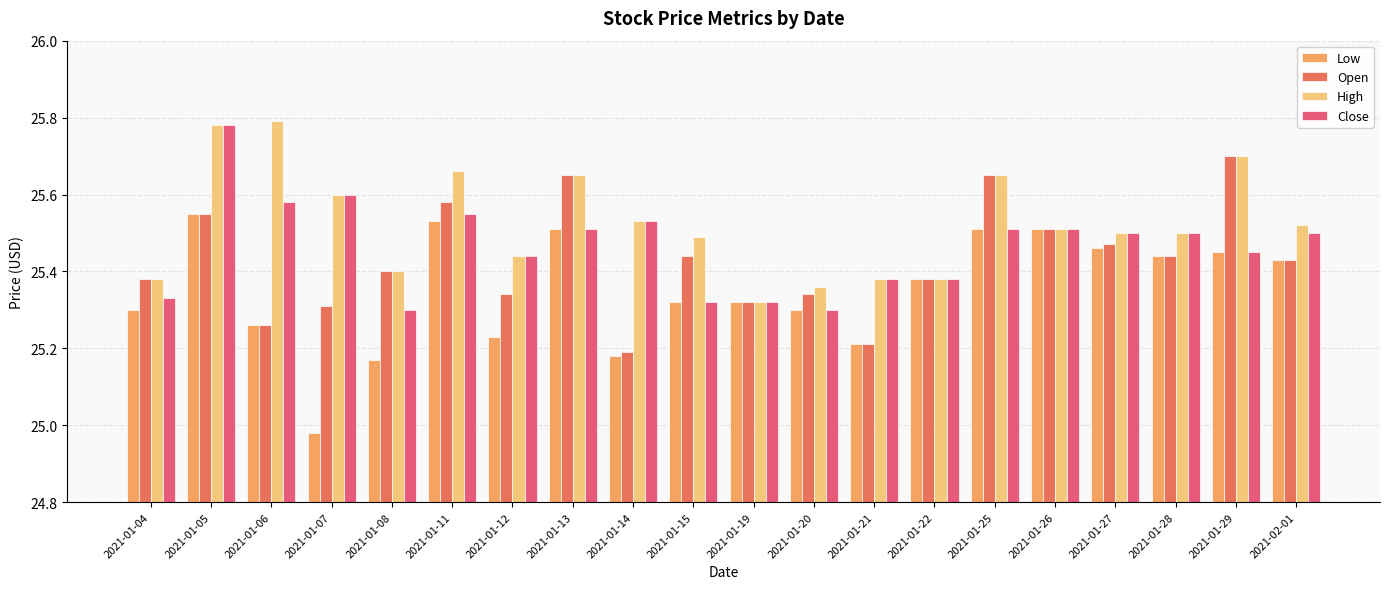

The High series shows 17.6 at 2021-01-12. True or false?

False